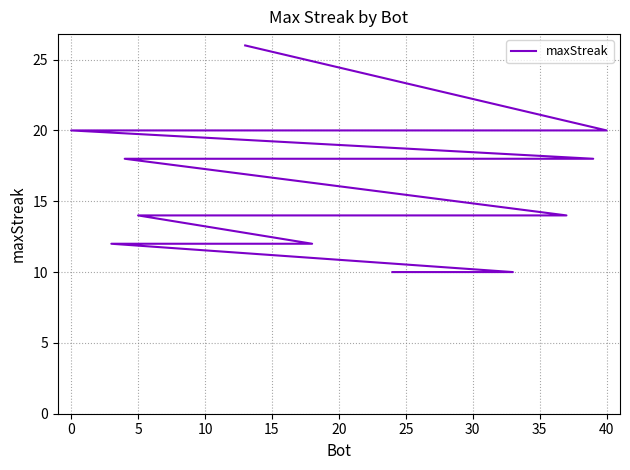

What is the maximum value shown in the chart?

26